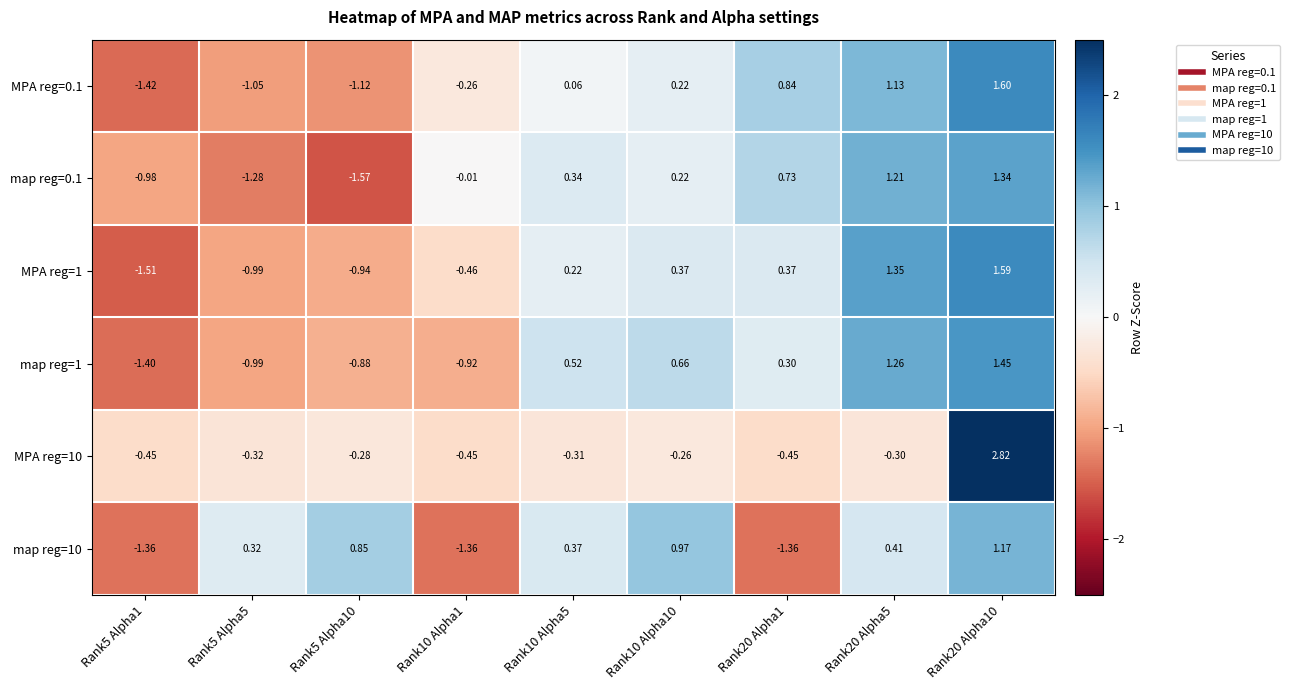

At how many categories does at least one series exceed 0?

7